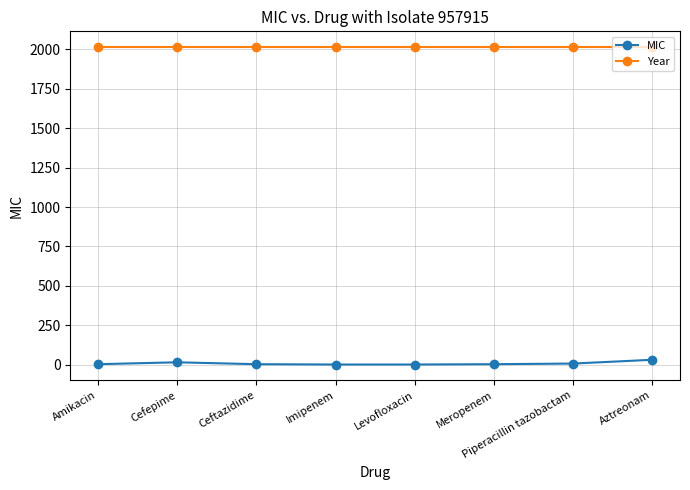

Which series has the largest total across all categories?

Year